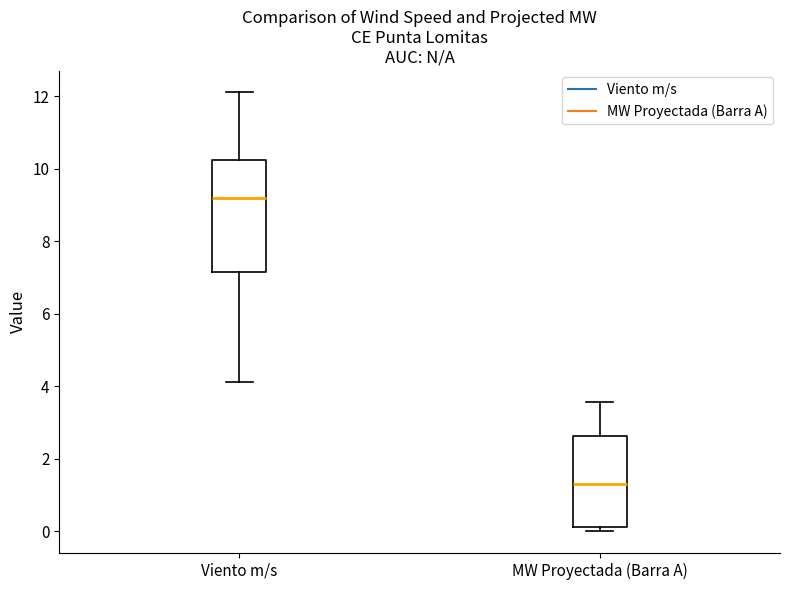

Which box has the lowest median line?

MW Proyectada (Barra A)